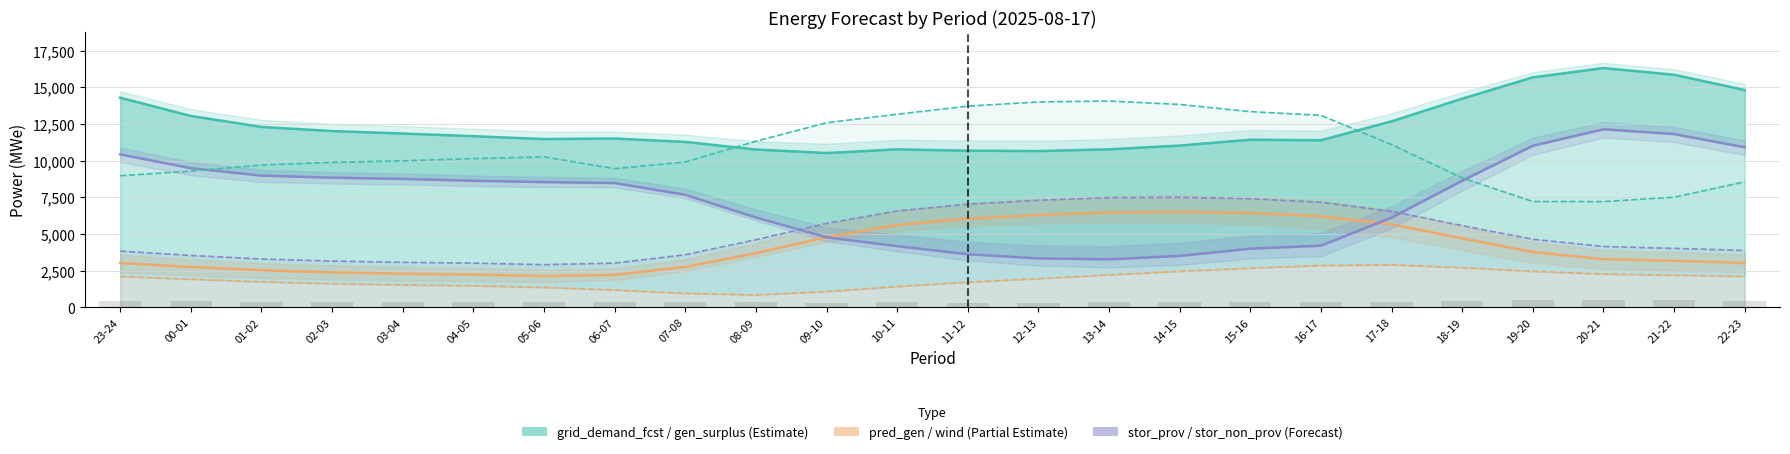

What is the smallest value displayed?

838